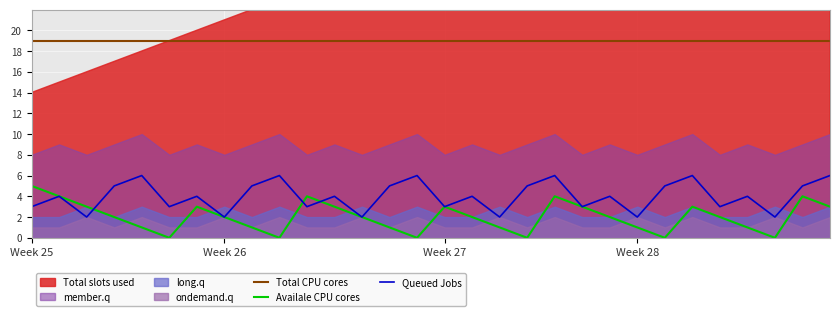

How many data points in Availale CPU cores are less than 2?

12